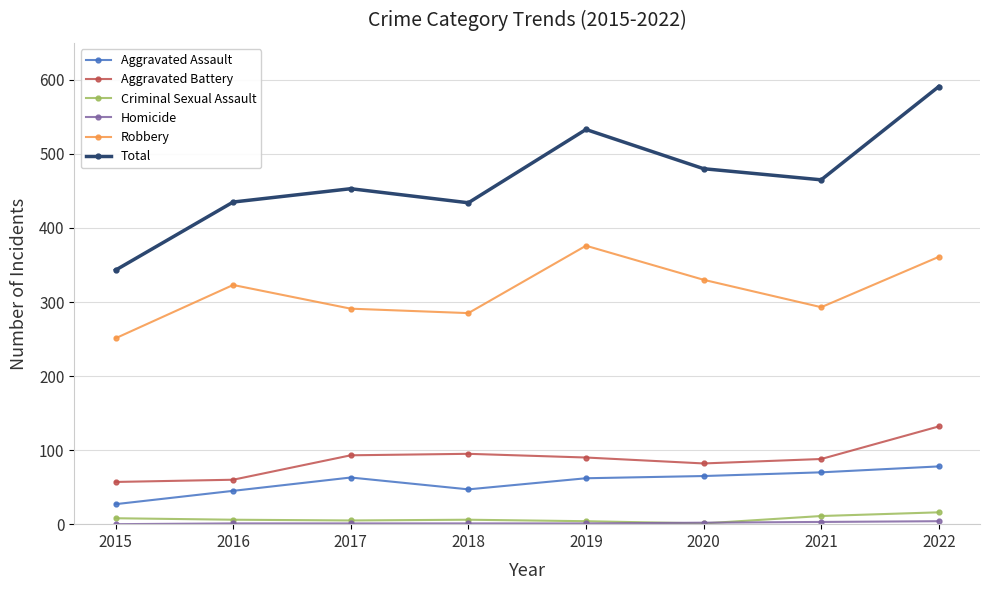

Where is the first local maximum for Aggravated Assault?

2017